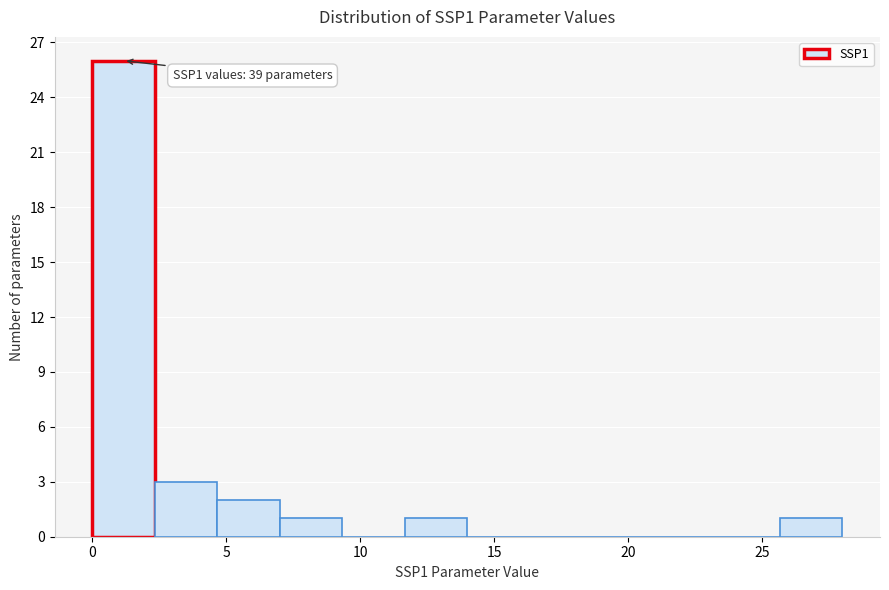

Which range on the x-axis has the tallest bar?

0.0 to 2.5